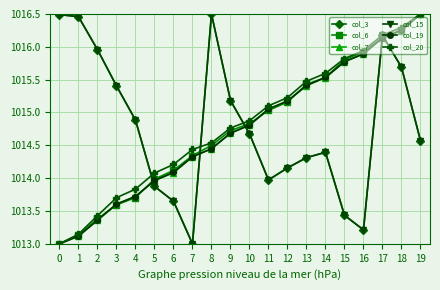

List the series in order of their peak value, highest first.

col_3, col_6, col_7, col_15, col_19, col_20